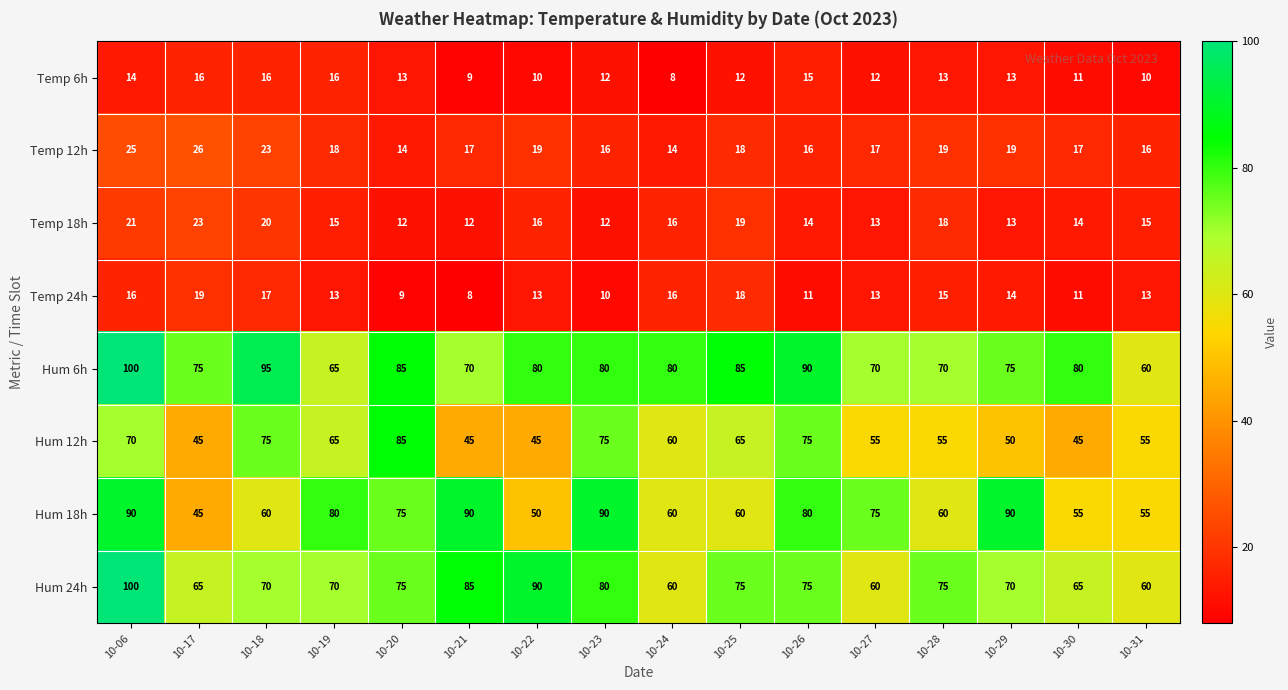

What is the maximum value for Hum 6h?

100